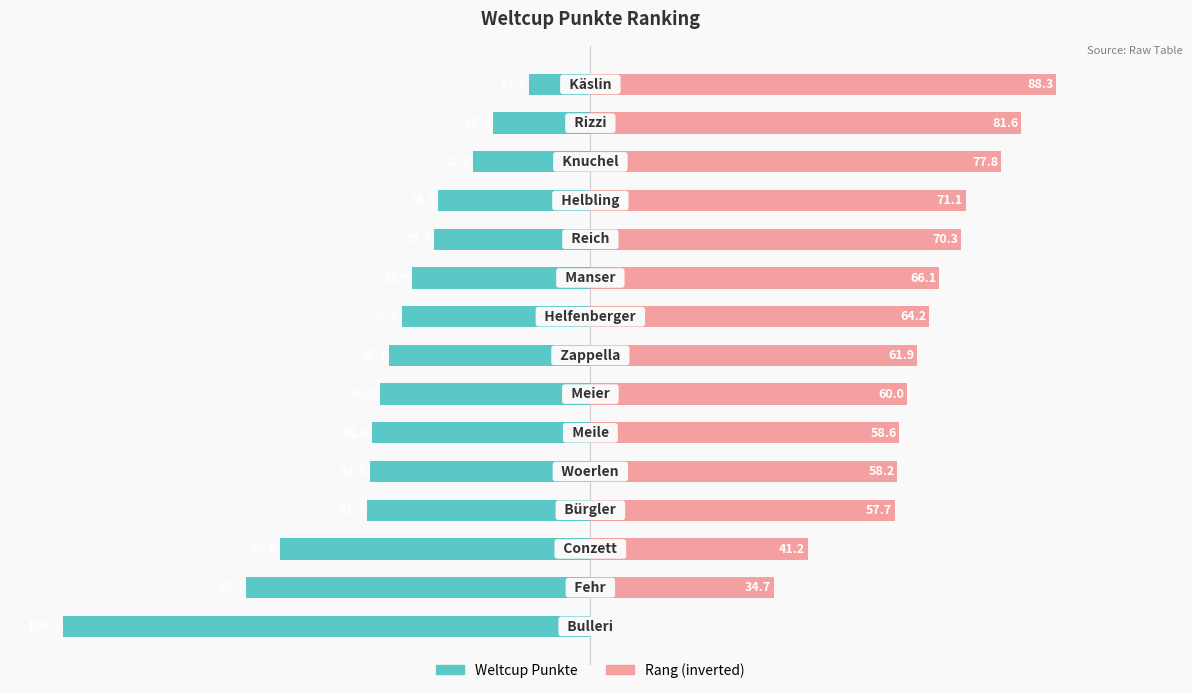

Between 14 and 7, which is larger?

14